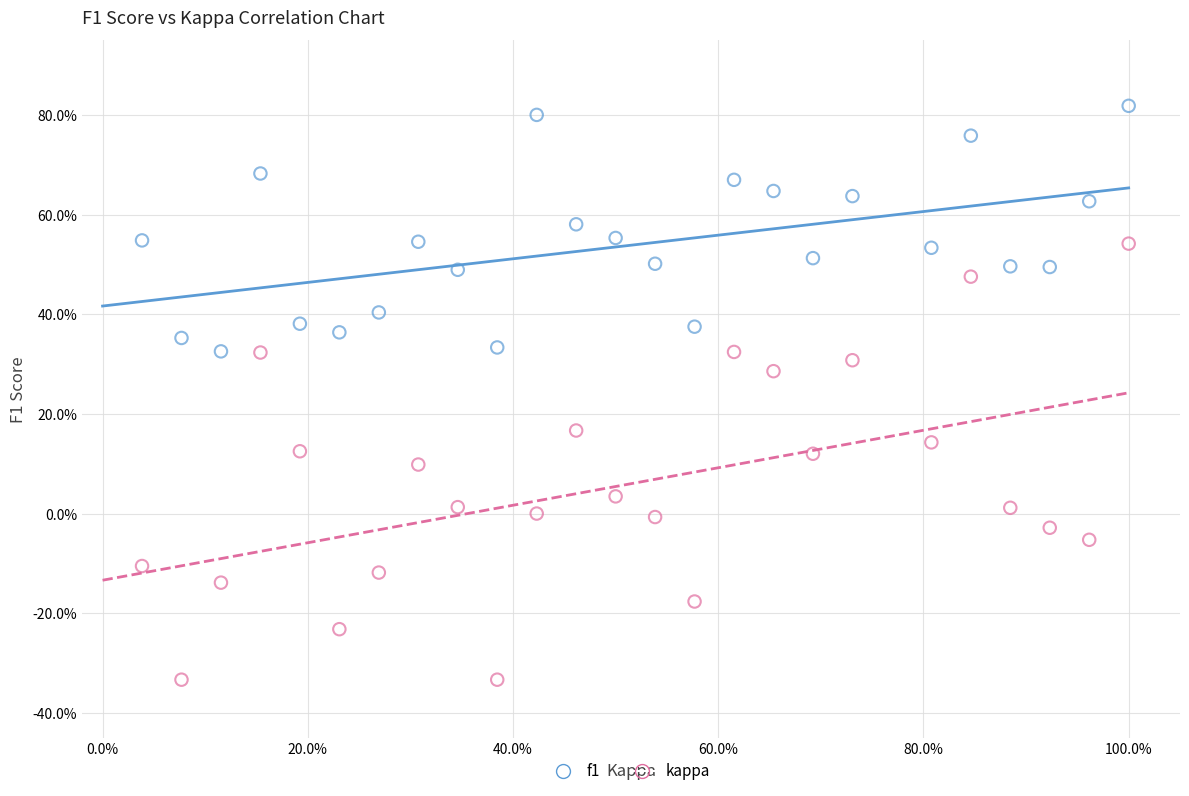

Which series contains the lowest Y value?

kappa